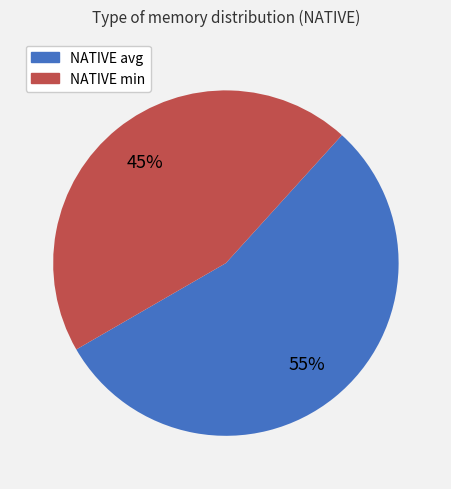

To the nearest percent, what is the combined percentage of NATIVE min and NATIVE avg?

100%